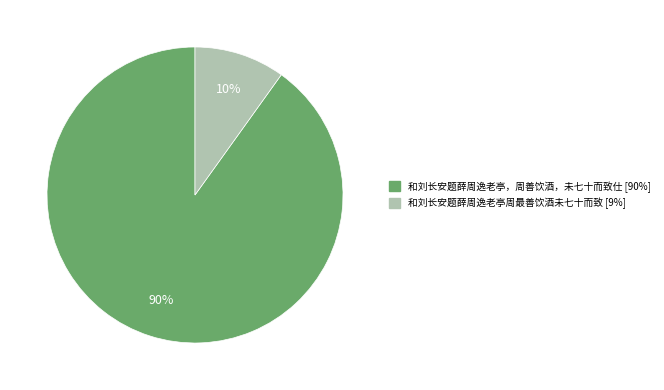

Is the sum of 和刘长安题薛周逸老亭，周善饮酒，未七十而致仕 and 和刘长安题薛周逸老亭周最善饮酒未七十而致 greater than half?

Yes